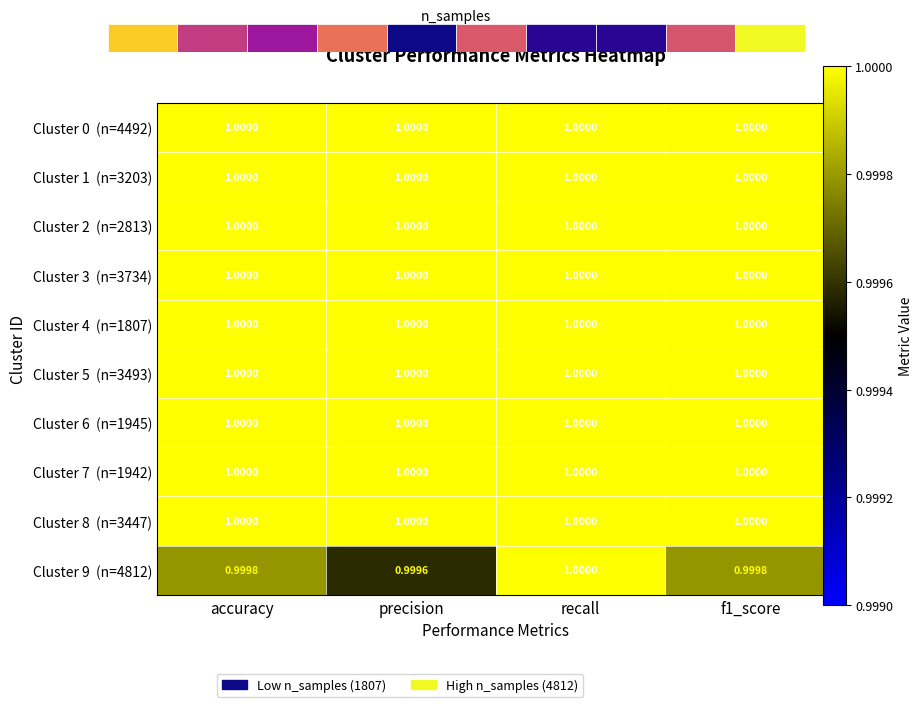

The Cluster 7 (n=1942) series shows 1.0 at recall. True or false?

True